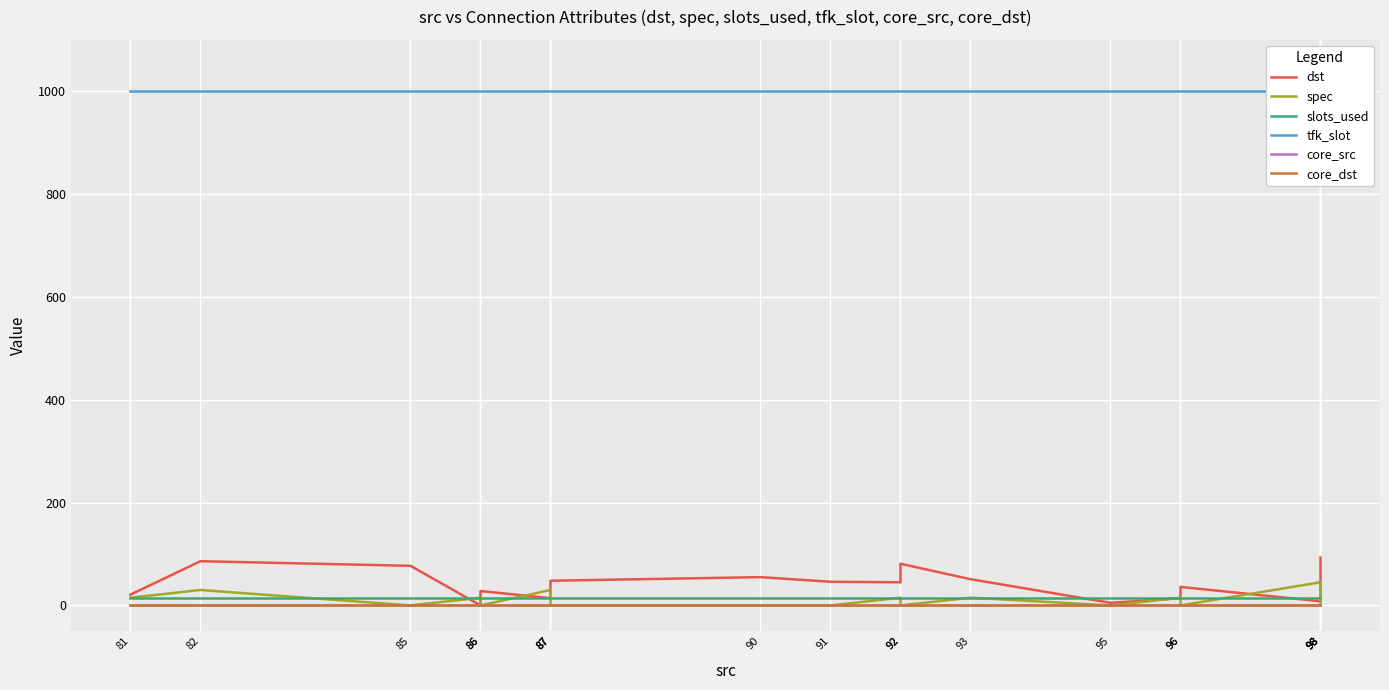

List the series in order of their peak value, lowest first.

core_src, core_dst, slots_used, spec, dst, tfk_slot